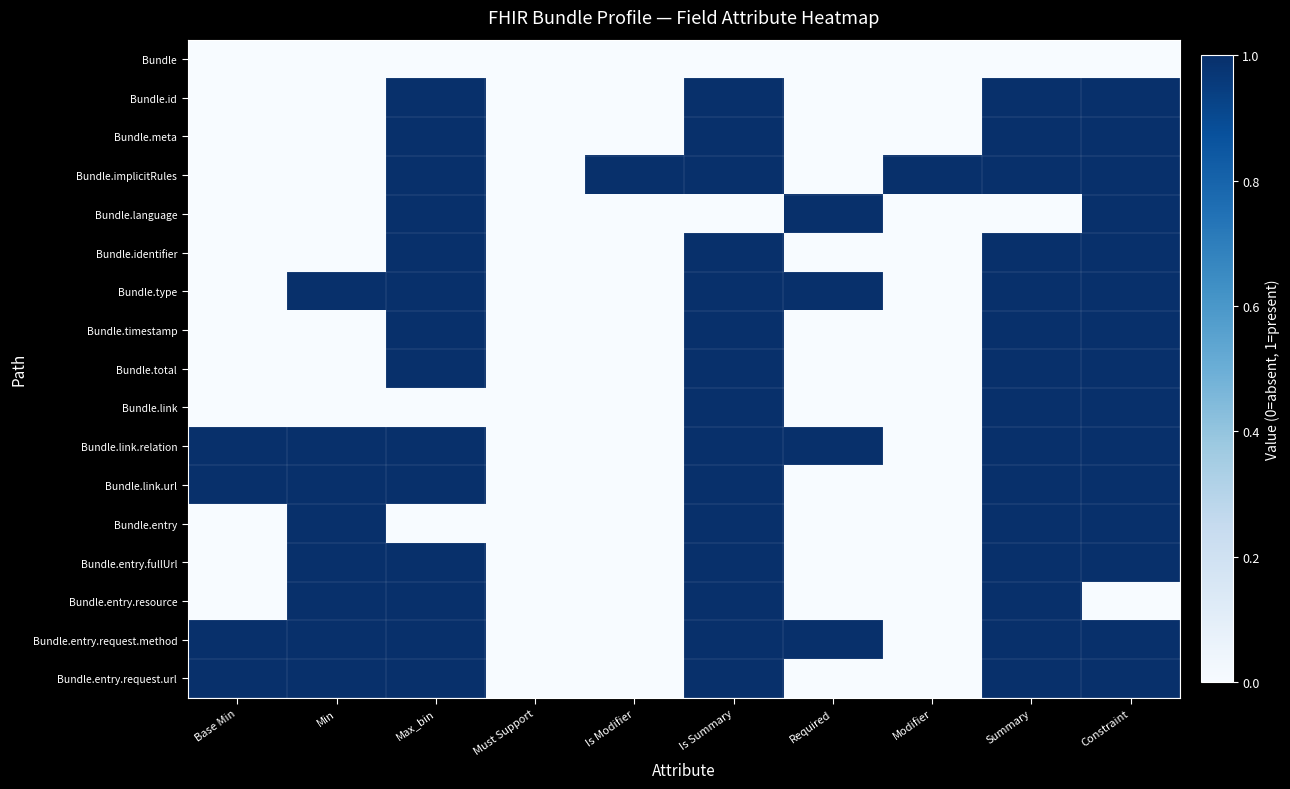

At how many categories does at least one series exceed 0?

9